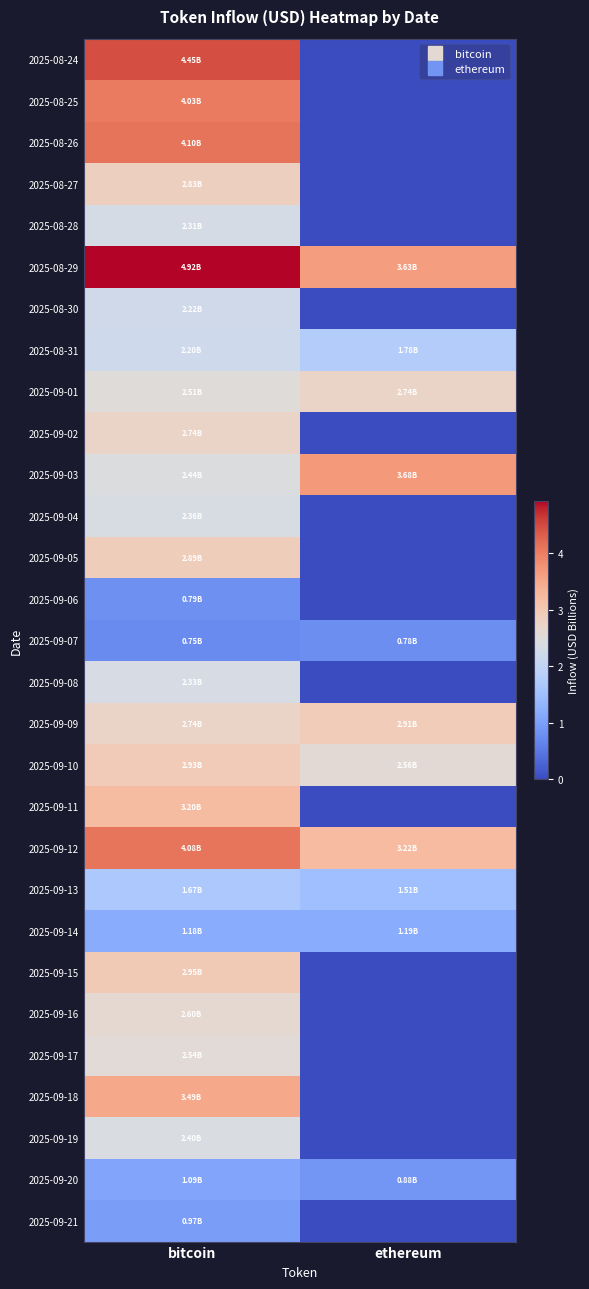

Rank the series at bitcoin from lowest to highest value.

2025-09-07, 2025-09-06, 2025-09-21, 2025-09-20, 2025-09-14, 2025-09-13, 2025-08-31, 2025-08-30, 2025-08-28, 2025-09-08, 2025-09-04, 2025-09-19, 2025-09-03, 2025-09-01, 2025-09-17, 2025-09-16, 2025-09-09, 2025-09-02, 2025-08-27, 2025-09-05, 2025-09-10, 2025-09-15, 2025-09-11, 2025-09-18, 2025-08-25, 2025-09-12, 2025-08-26, 2025-08-24, 2025-08-29